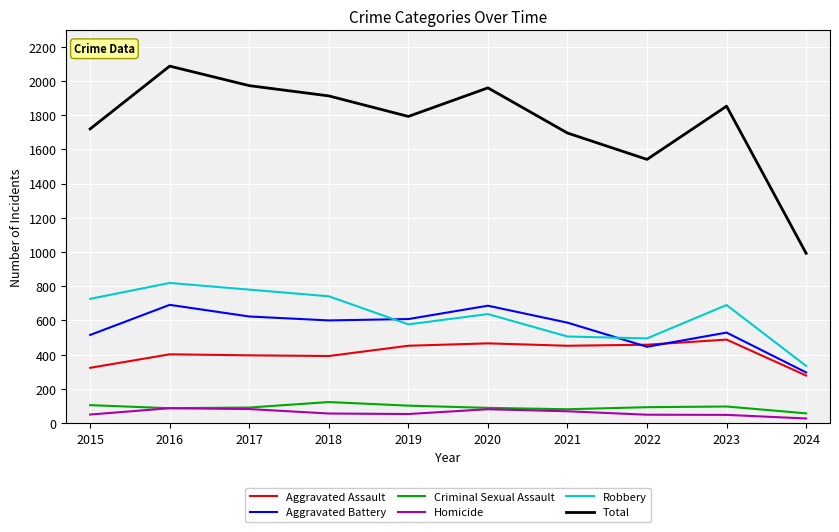

What is the sum of all Aggravated Battery values?

5581